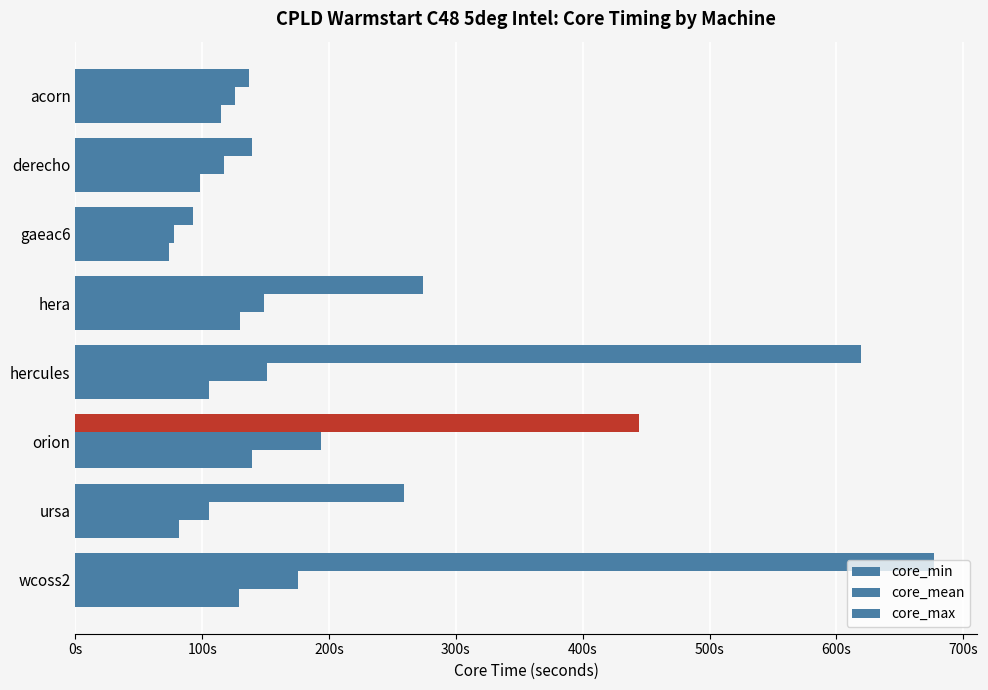

What is the sum of all core_min values?

872.0